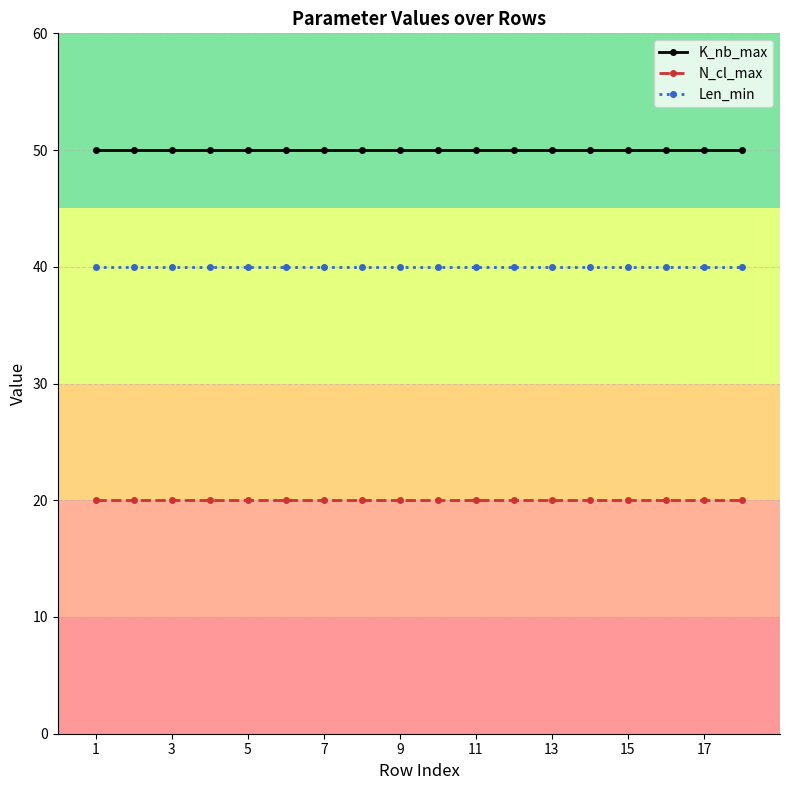

What is the sum of all K_nb_max values?

900